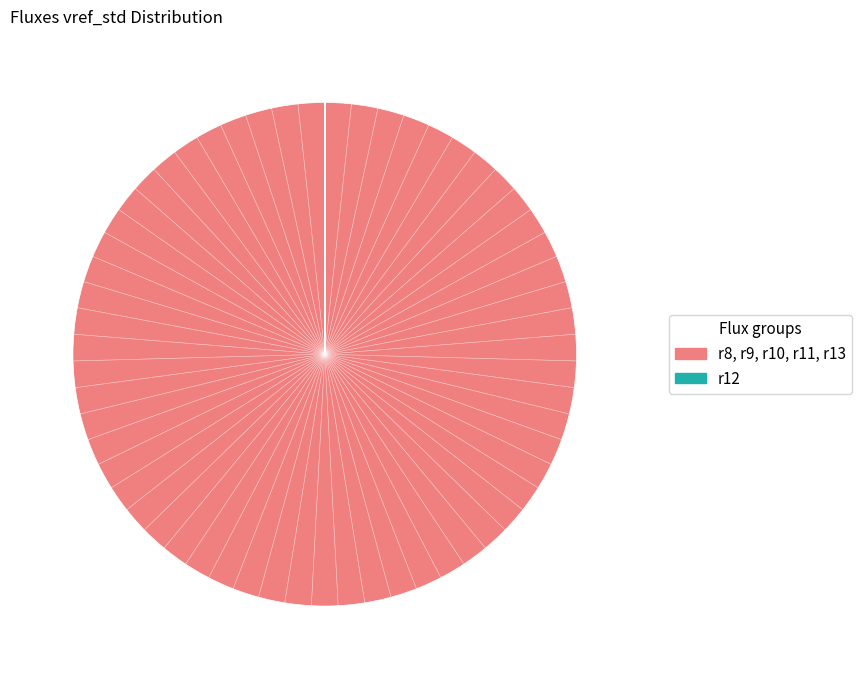

Which slice is the largest?

r8